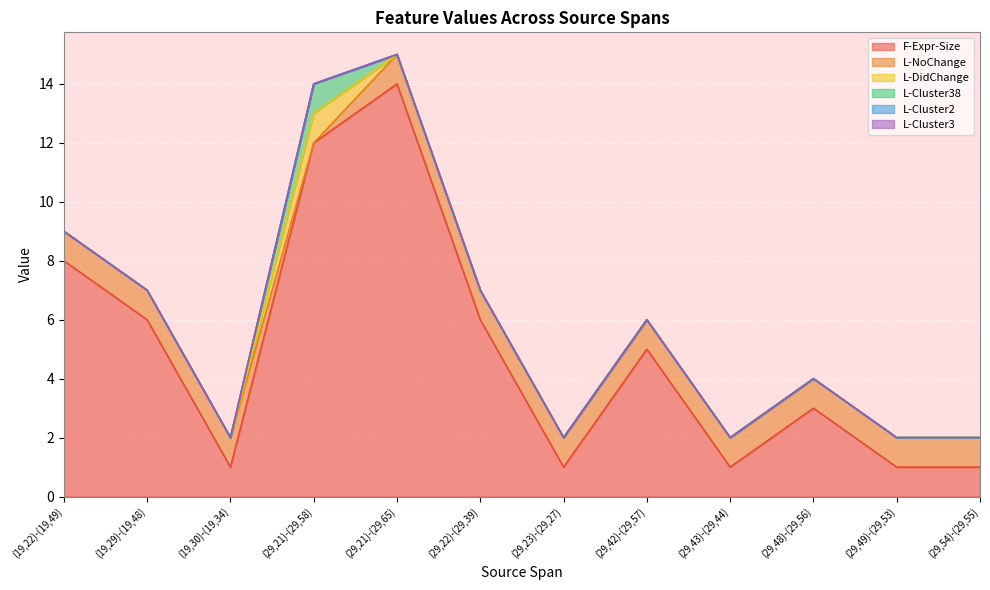

At how many categories does at least one series exceed 12?

1